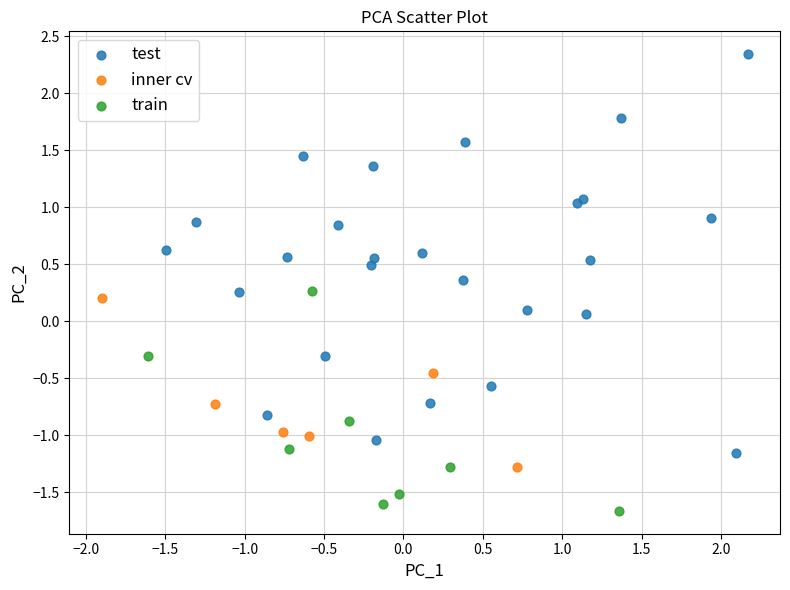

Which series has the widest spread of Y values?

test